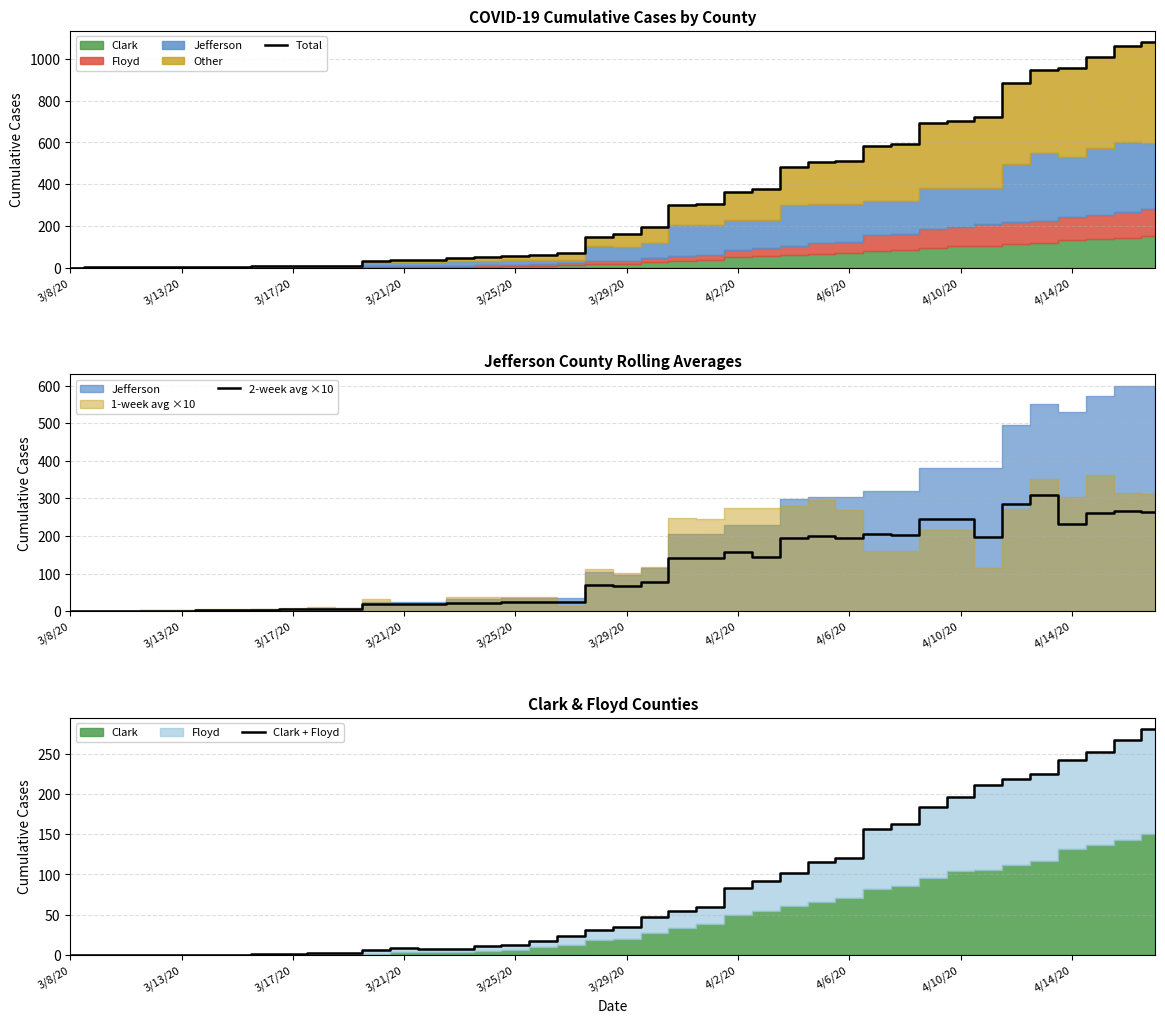

What is the maximum value for Total?

1081